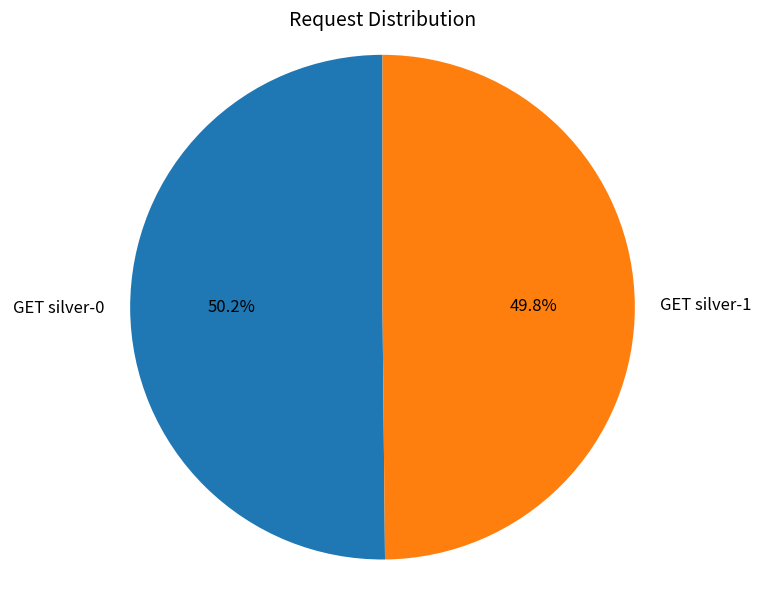

Is there a majority slice in this chart?

Yes